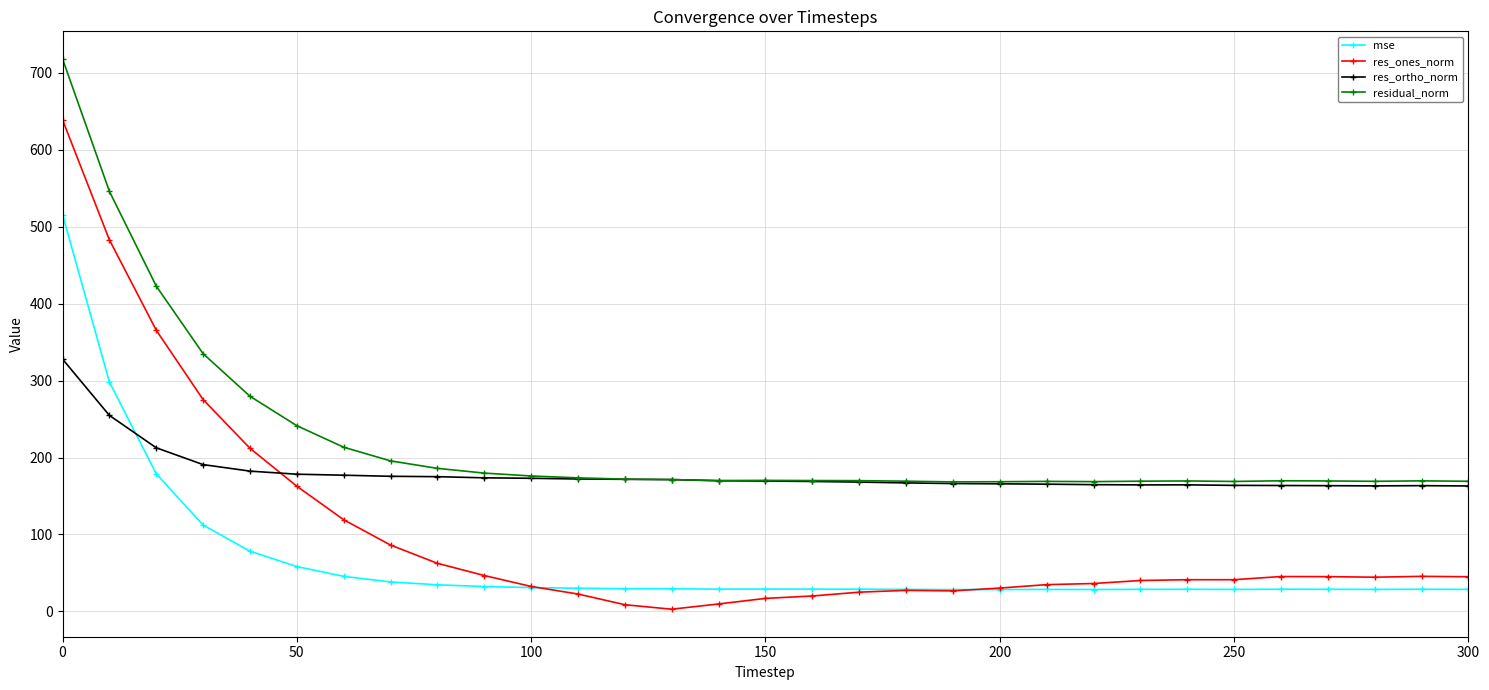

What are all the series names shown in the legend?

mse, res_ones_norm, res_ortho_norm, residual_norm